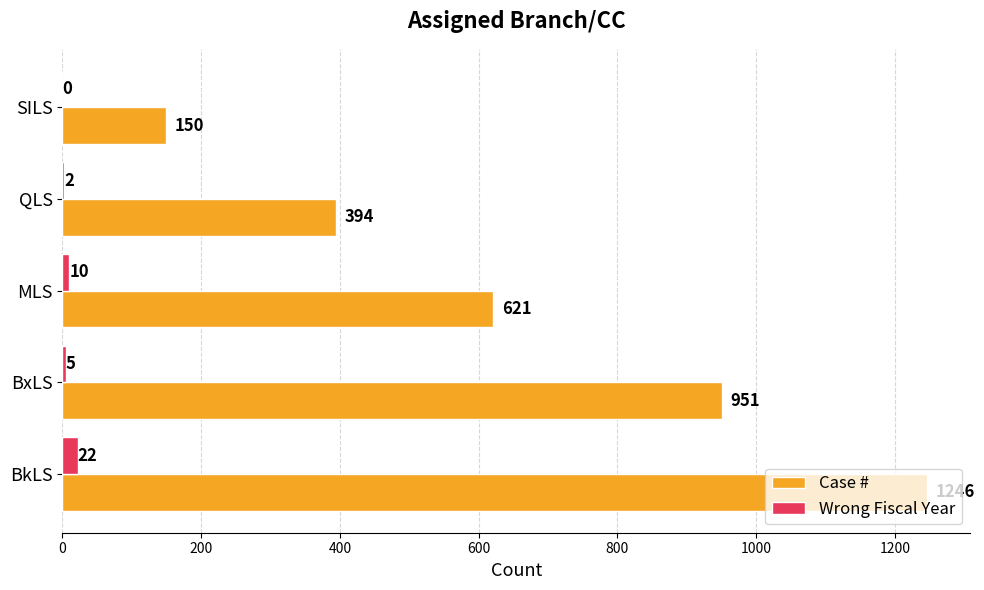

Which category has the highest value across all series?

BkLS